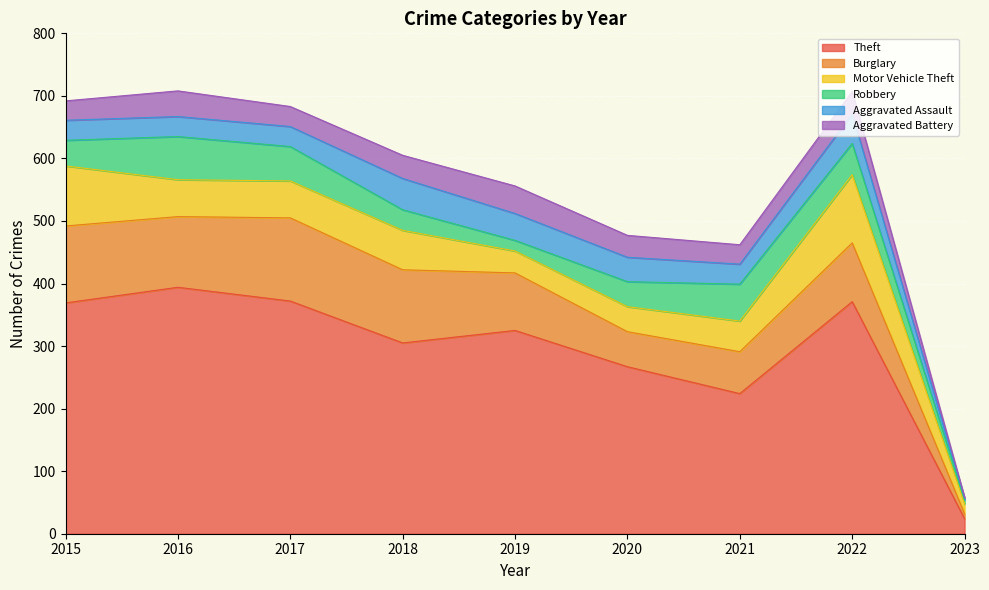

True or false: Aggravated Assault has a value of 32 at 2016.

True